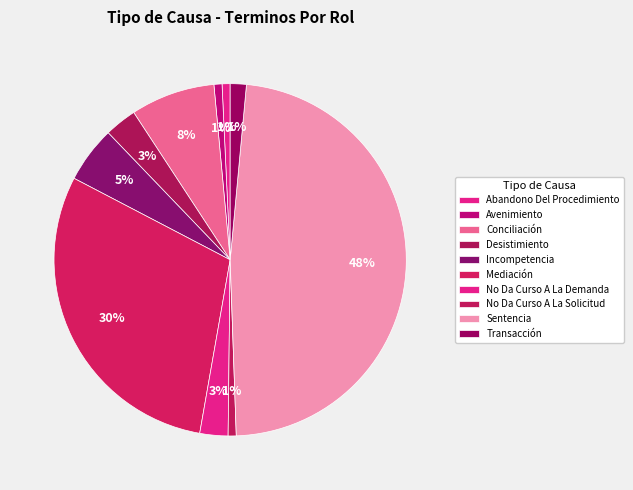

How many segments does this pie chart have?

10